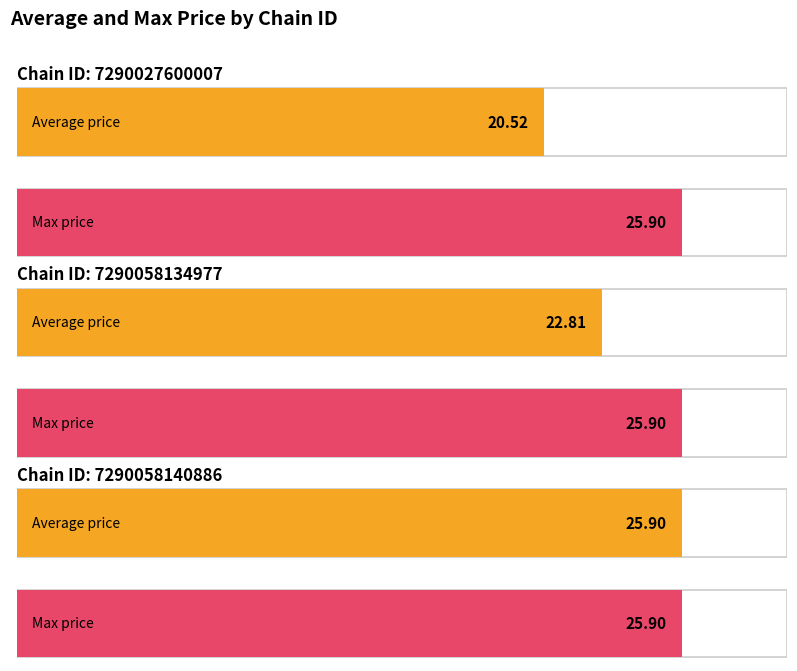

At which category is the sum across all series the highest?

7290058140886